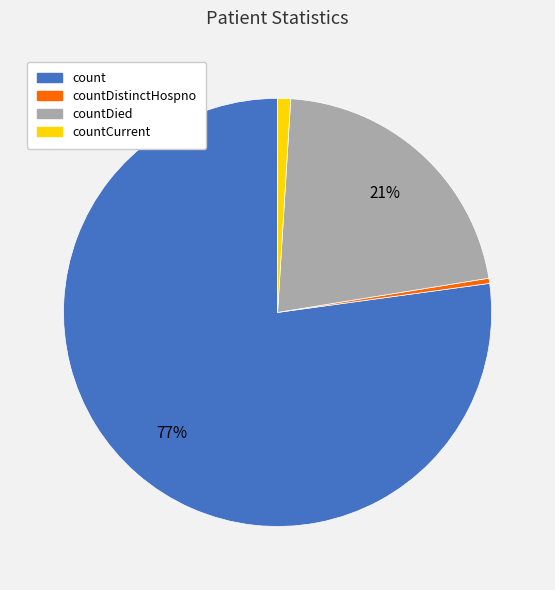

Is there any slice that represents more than half of the pie?

Yes